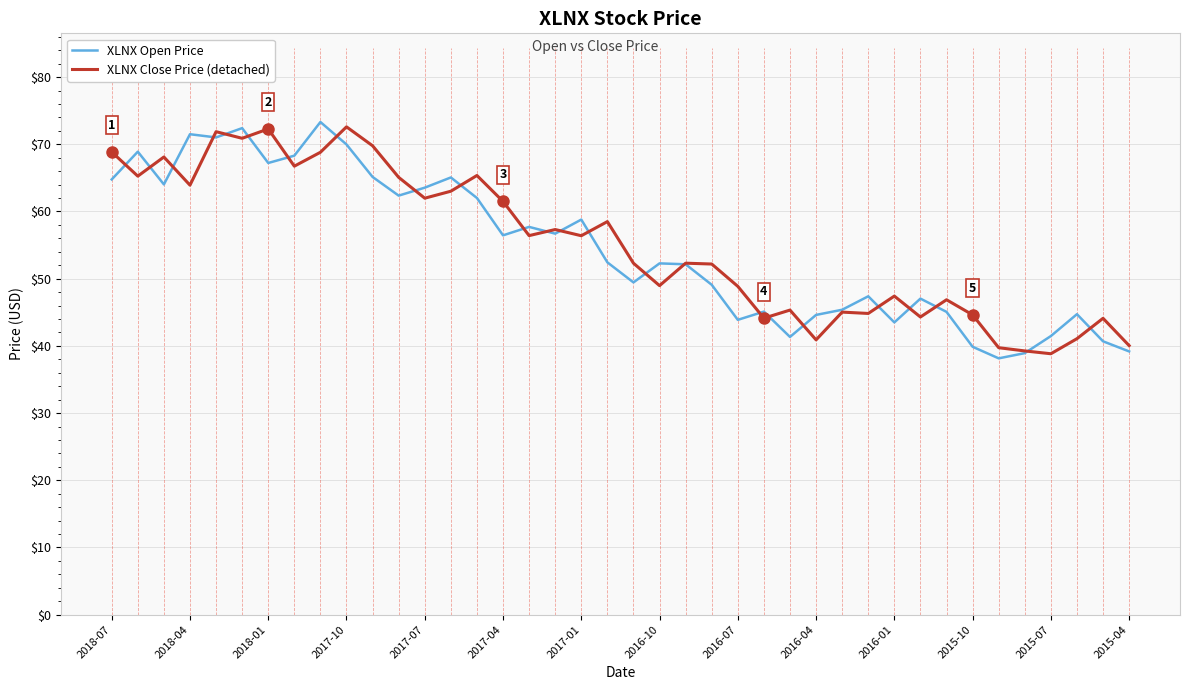

What is the highest value of the XLNX Close Price (detached) series?

72.6